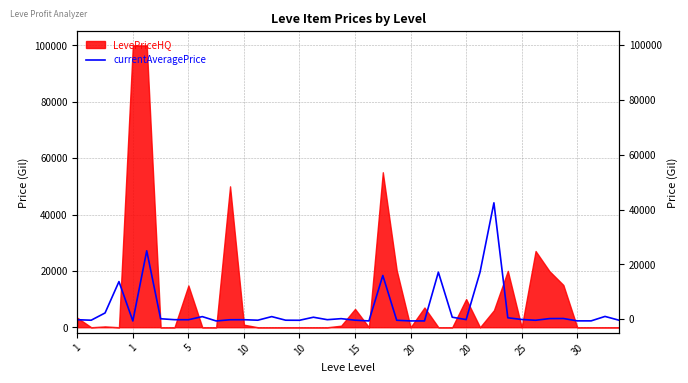

At which category does the chart reach its minimum across all series?

1